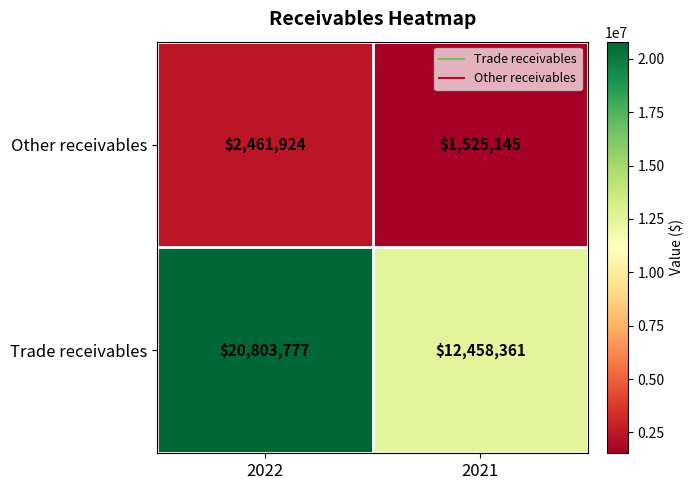

What is the difference between the Other receivables values at 2022 and 2021?

936779